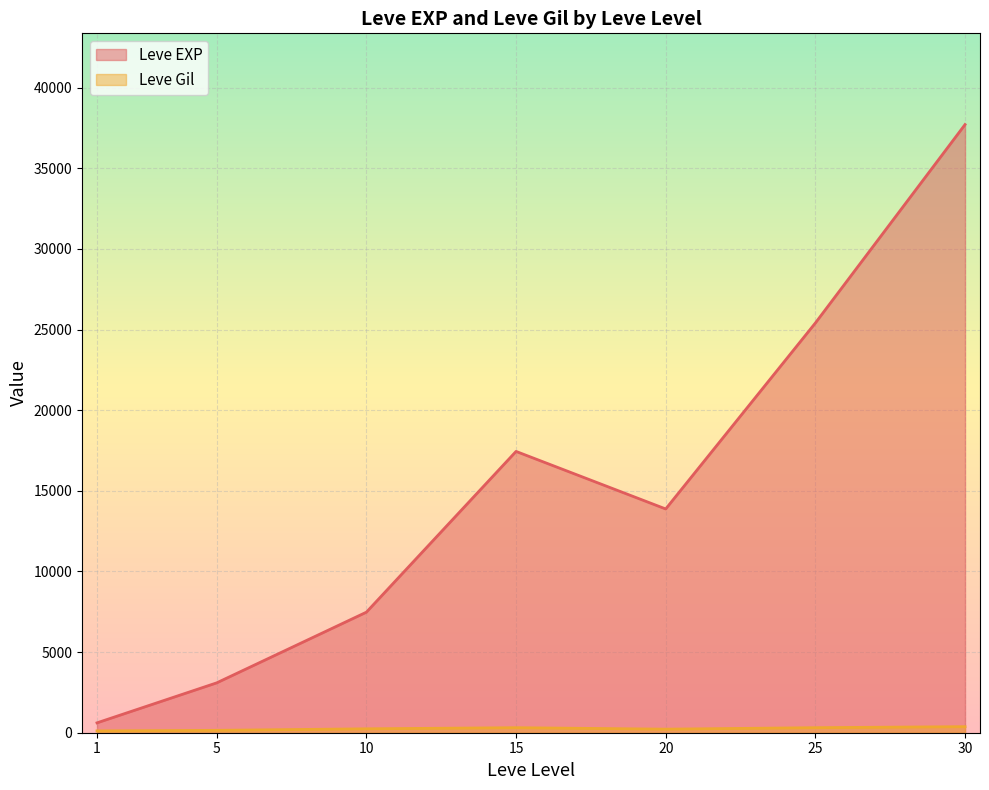

Which series has the largest range (max minus min)?

Leve EXP